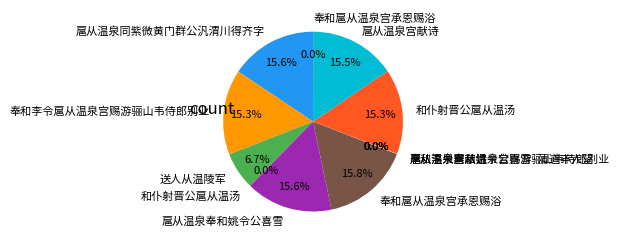

What is the largest slice in the pie chart?

奉和扈从温泉宫承恩赐浴